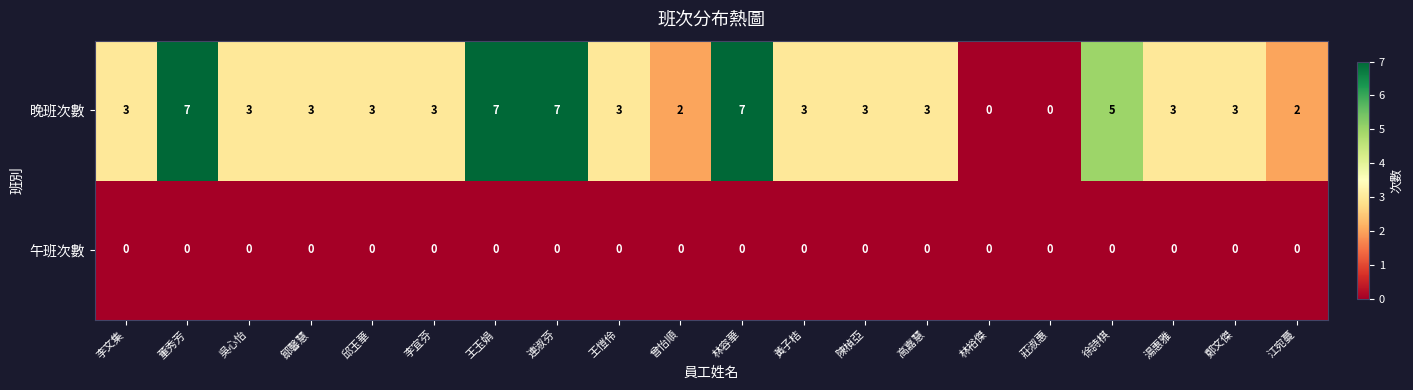

Count the number of data series in this chart.

2